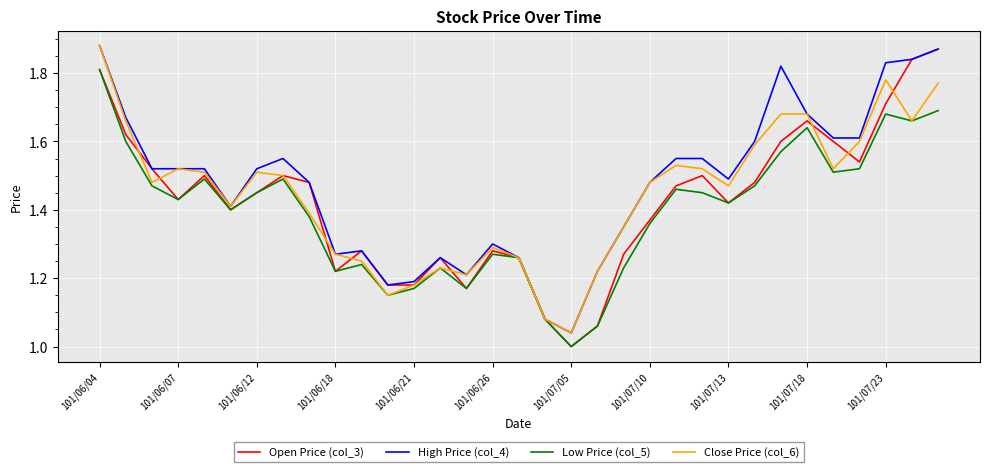

Which series has the widest spread of values?

Open Price (col_3)